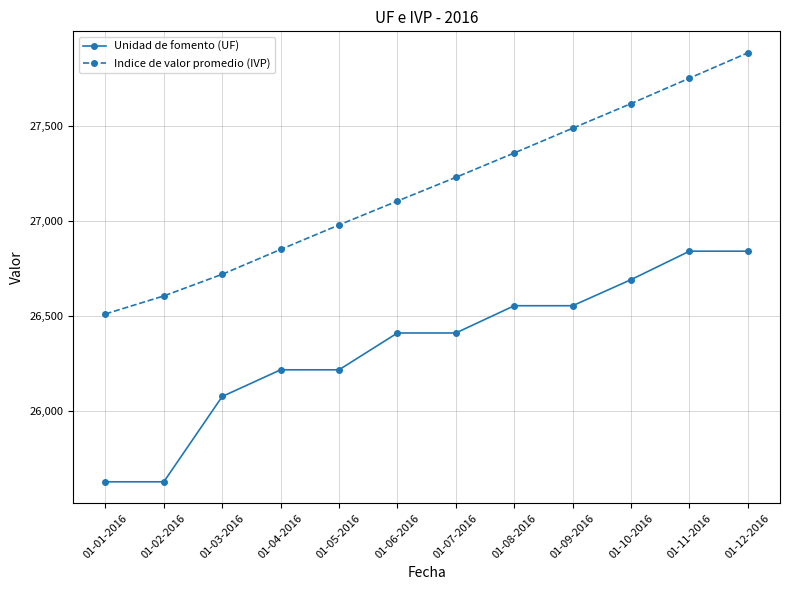

Between 01-02-2016 and 01-03-2016, which series saw the biggest shift?

Unidad de fomento (UF)